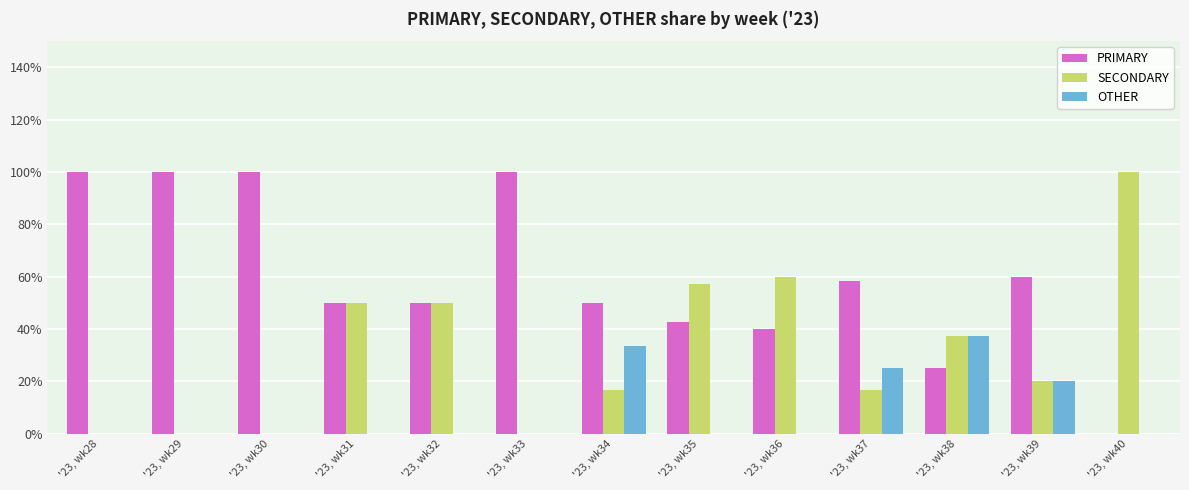

Count the OTHER values in the range 0 to 20.

10